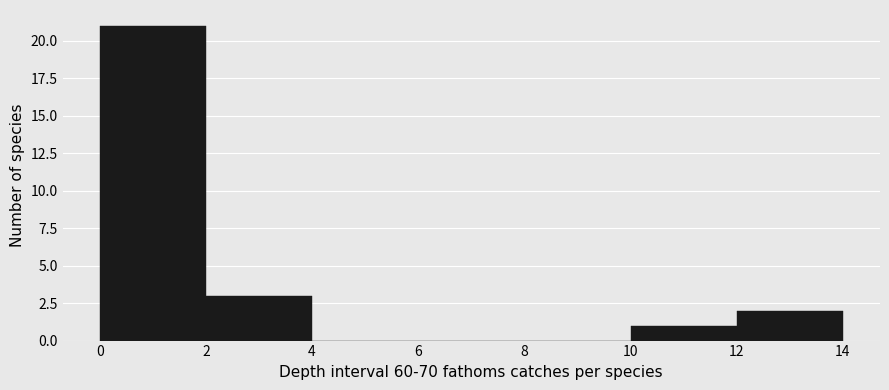

Reading left to right, list every bar in this chart as the range it spans on the x-axis followed by its height. The values are not printed on the chart, so give them approximately, as read against the axis.

0 to 2: 21
2 to 4: 3
4 to 6: 0
6 to 8: 0
8 to 10: 0
10 to 12: 1
12 to 14: 2